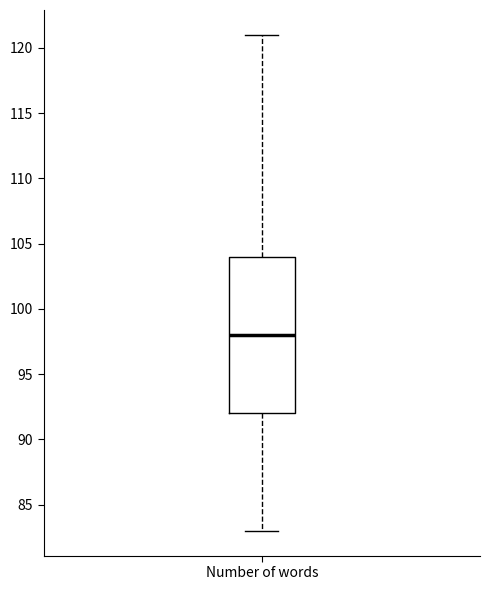

Read this box plot against the y-axis: the position of the median line, the range covered by the box, and the ends of both whiskers. The values are not printed on the chart, so give them approximately, as read against the axis.

median 98, box 92 to 104, whiskers 83 to 121